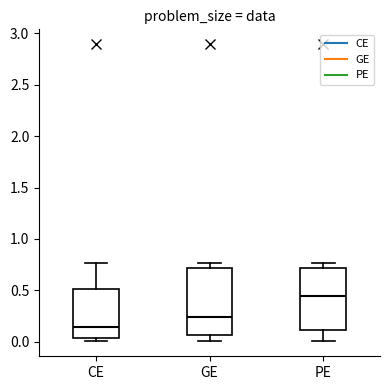

Reading left to right, read every box against the y-axis: the position of its median line, the range the box covers, and the ends of its whiskers. The values are not printed on the chart, so give them approximately, as read against the axis.

CE: median 0.15, box 0.05 to 0.50, whiskers 0.00 to 0.75
GE: median 0.25, box 0.05 to 0.70, whiskers 0.00 to 0.75
PE: median 0.45, box 0.10 to 0.70, whiskers 0.00 to 0.75